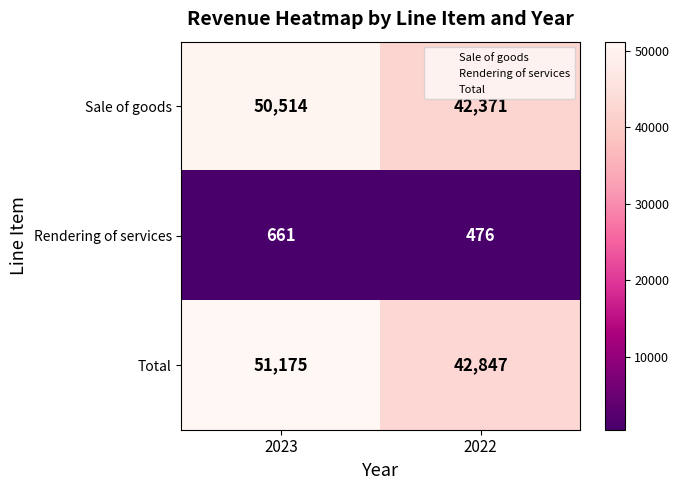

Which series changed the most between 2023 and 2022?

Total